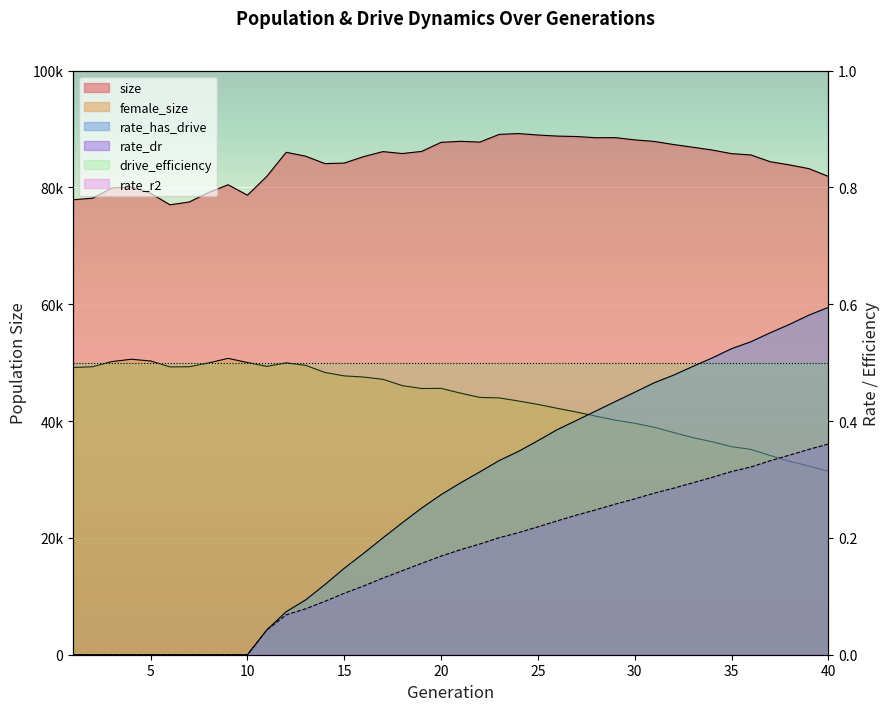

Count the number of categories in the chart.

40